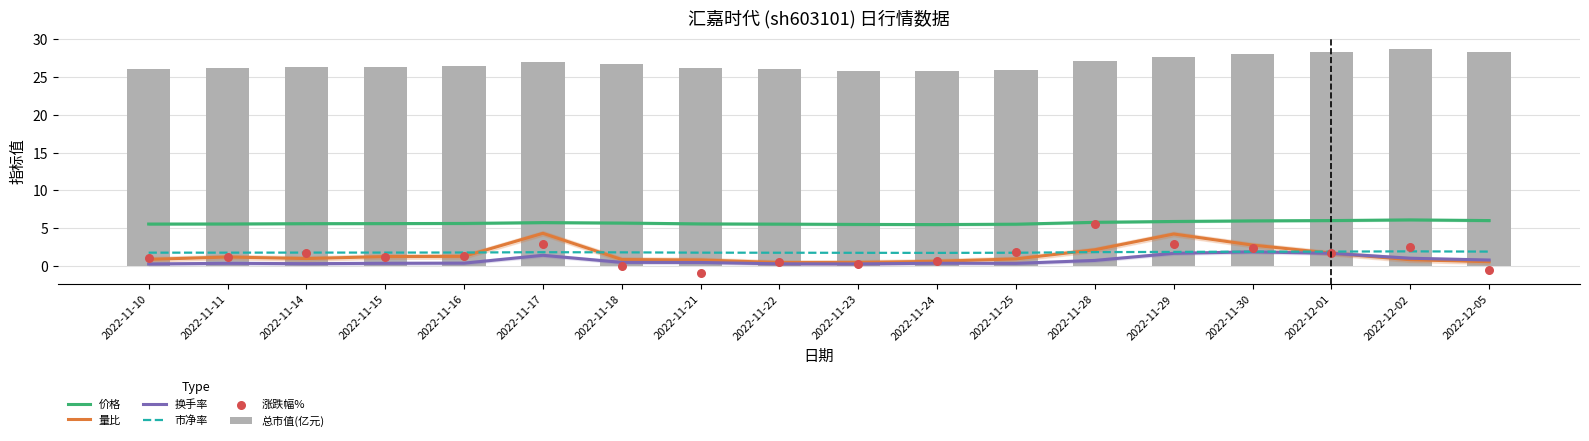

Which series has the largest total across all categories?

总市值(亿元)